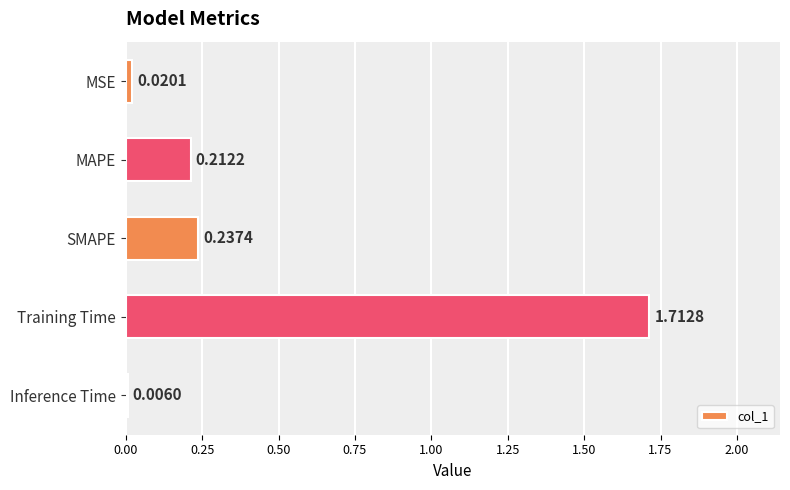

What is the sum of the values at SMAPE and Training Time?

2.0